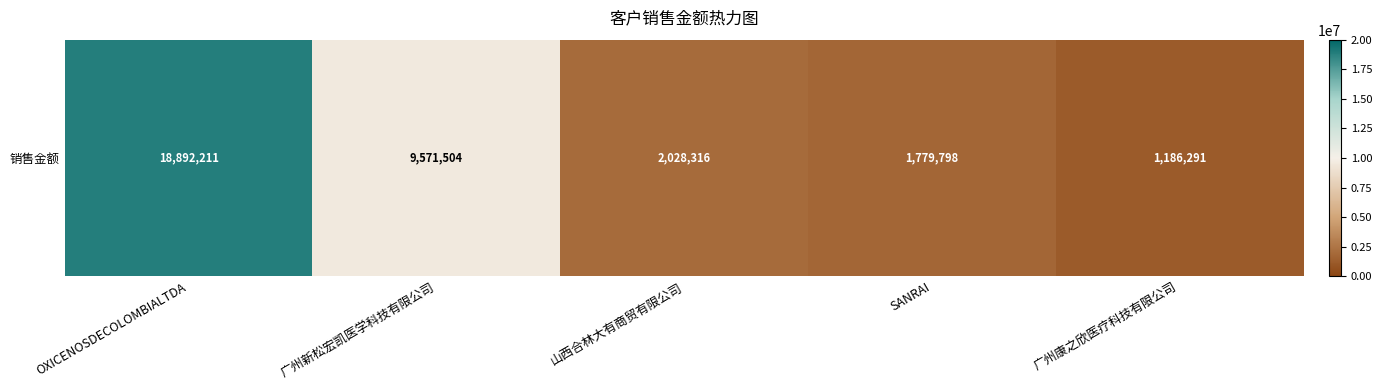

True or false: the data shows 1186290.6 at 广州康之欣医疗科技有限公司.

True